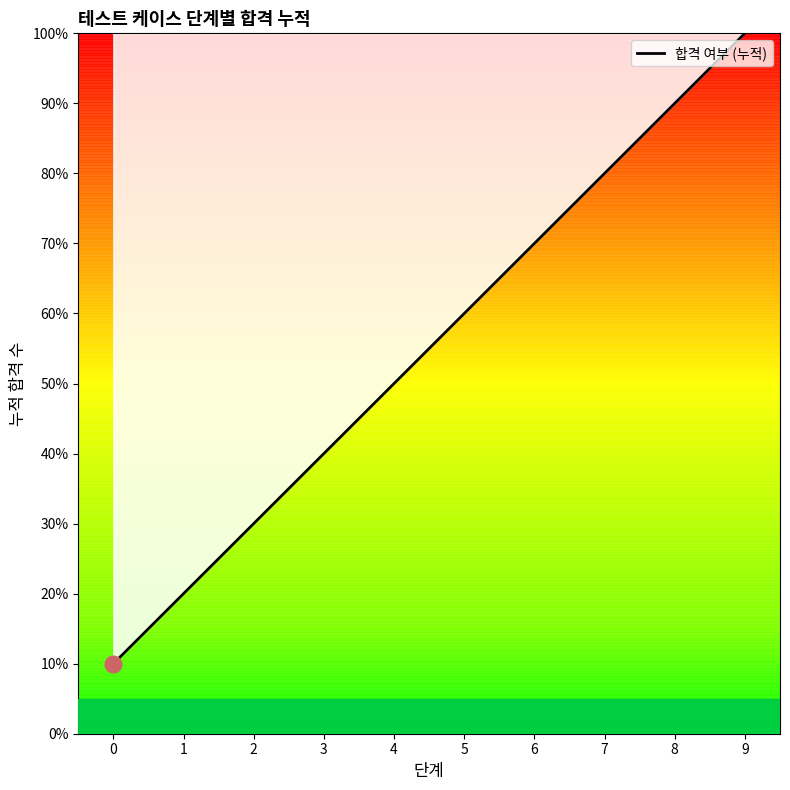

Does the chart have visible grid lines?

No